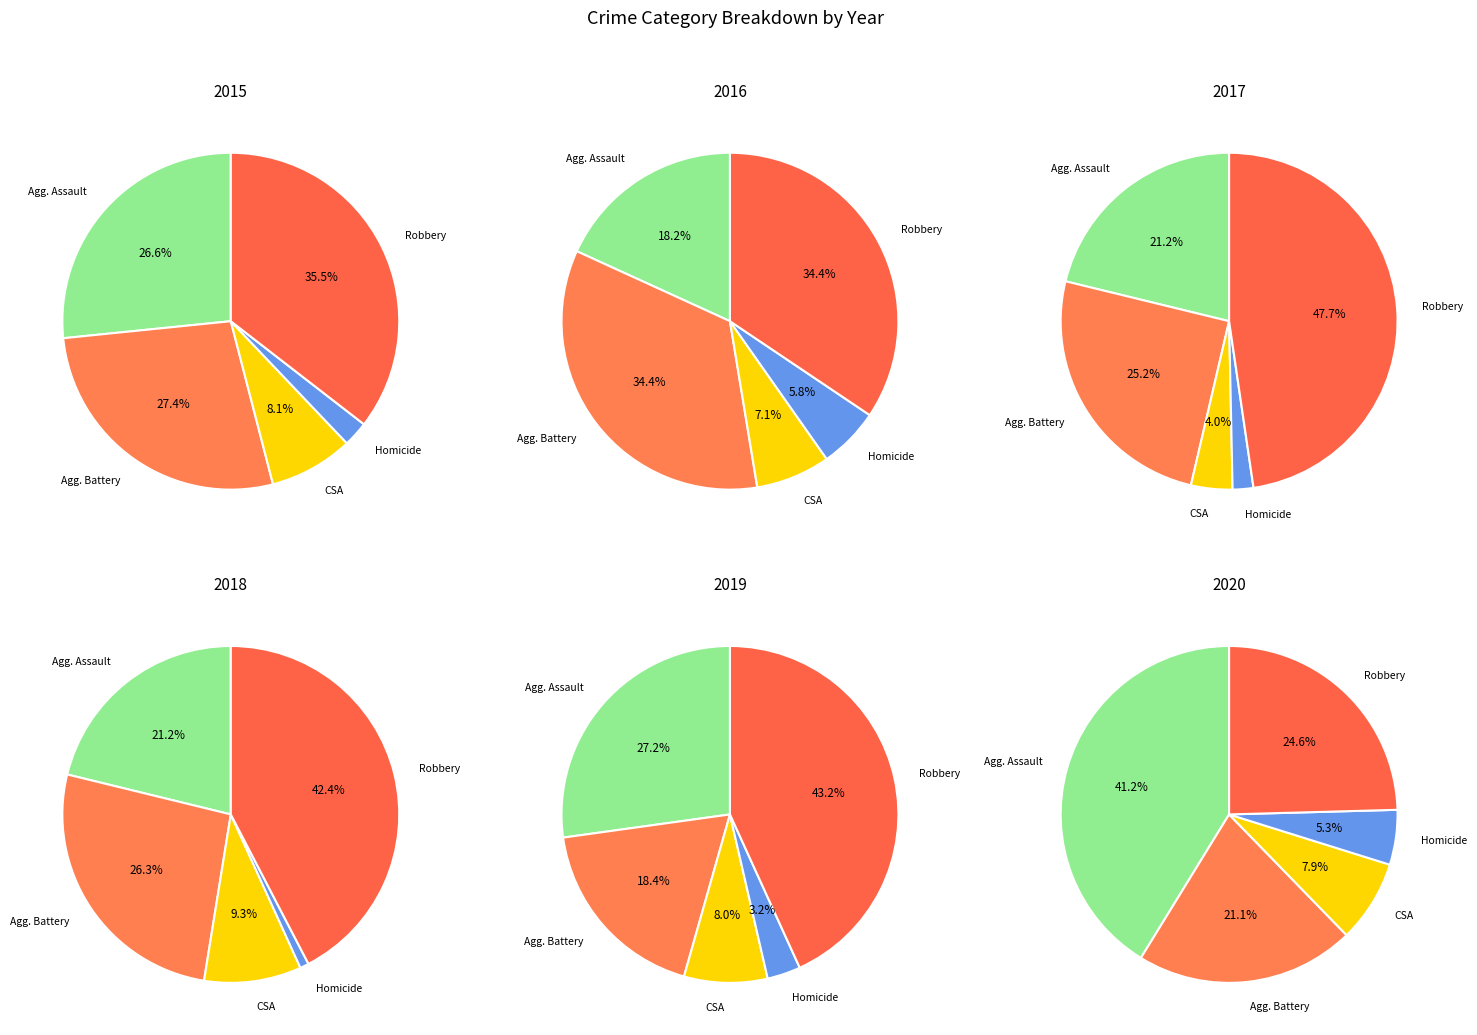

The 3 slice represents 15% of the pie. True or false?

False